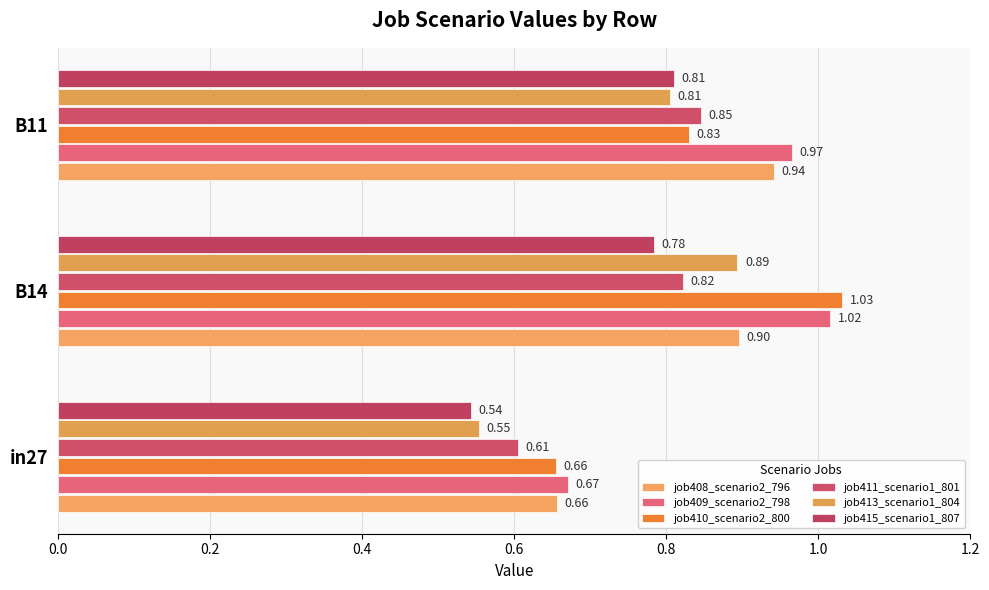

How many distinct data groups are displayed?

6